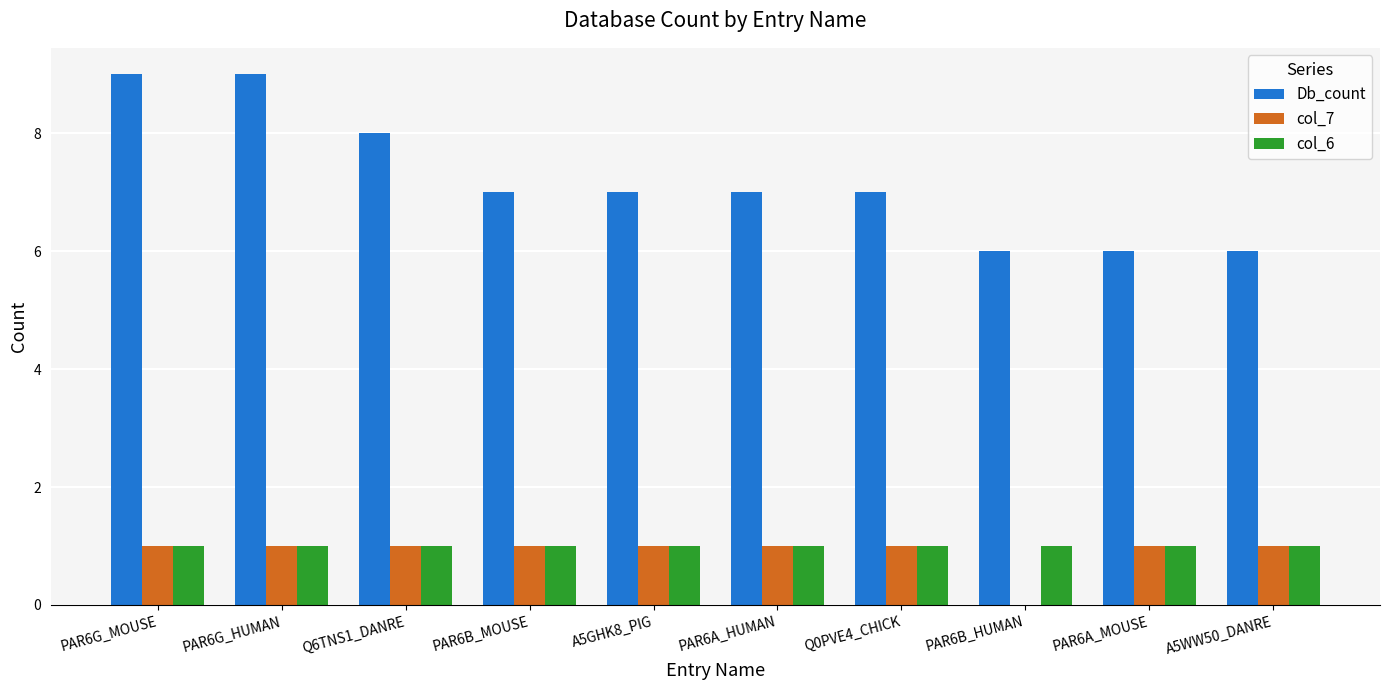

How many positive values does the col_7 series have?

9